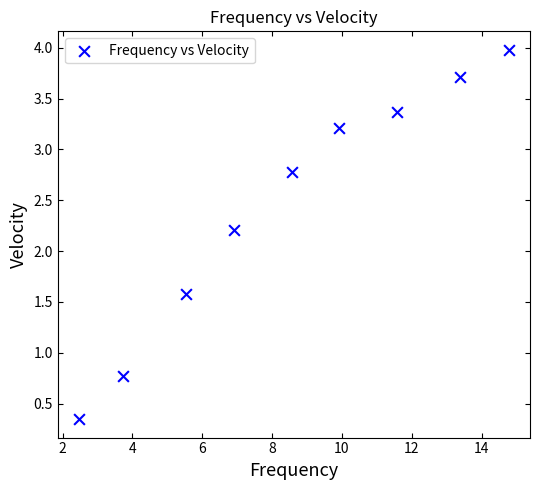

What Y value in the scatter plot is closest to 2?

2.2